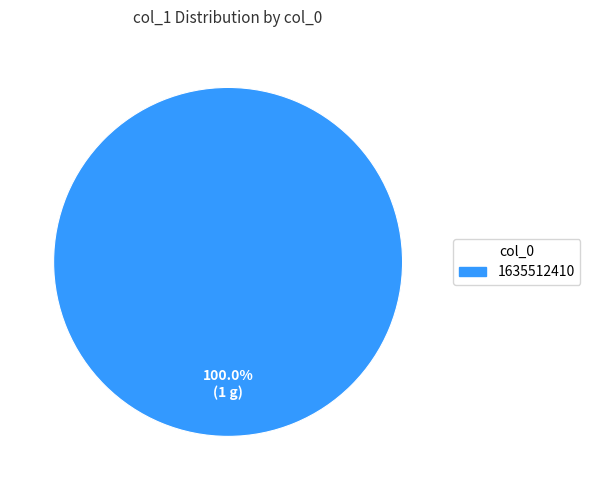

Is there a majority slice in this chart?

Yes